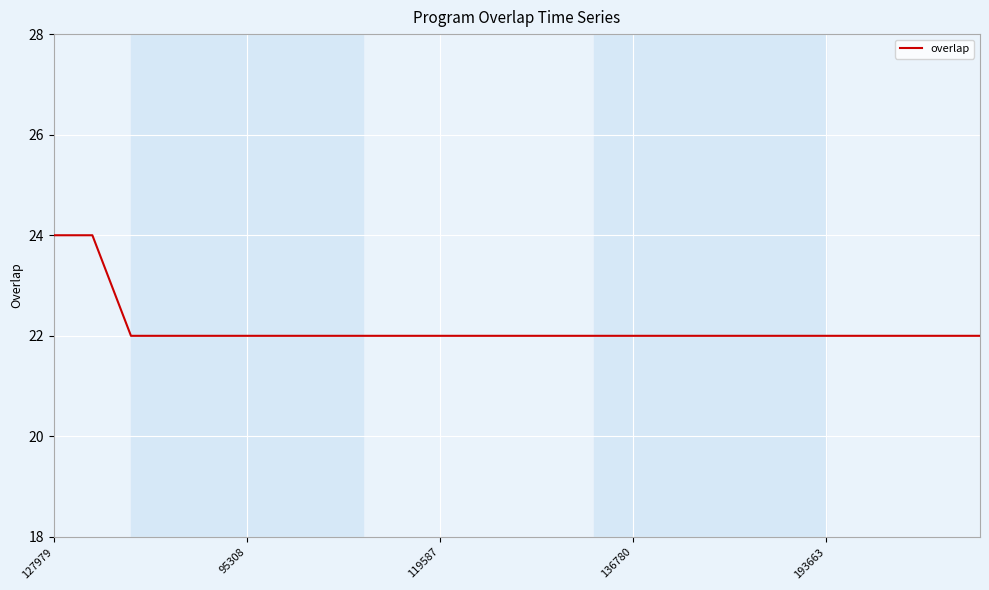

What is the maximum value shown in the chart?

24